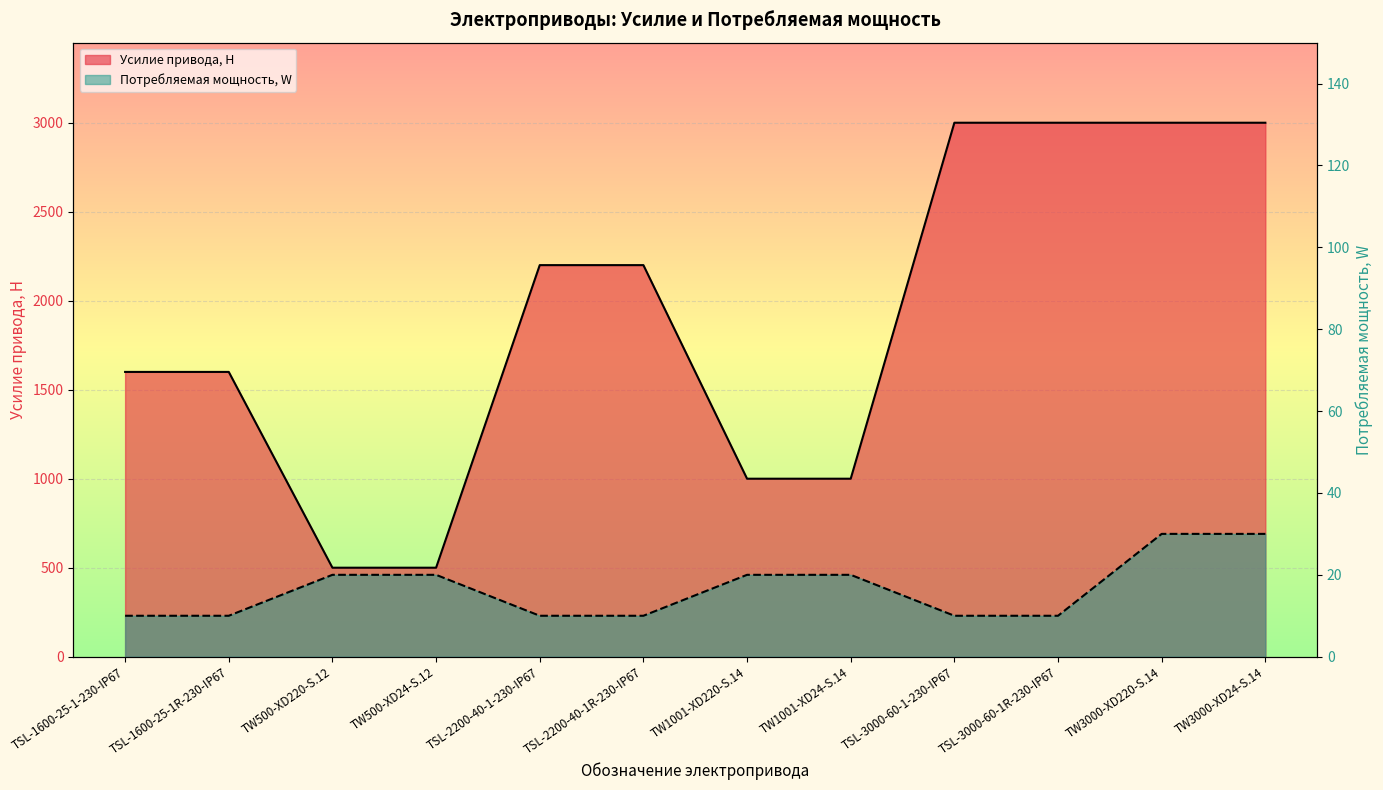

How many lines are shown in the chart?

2